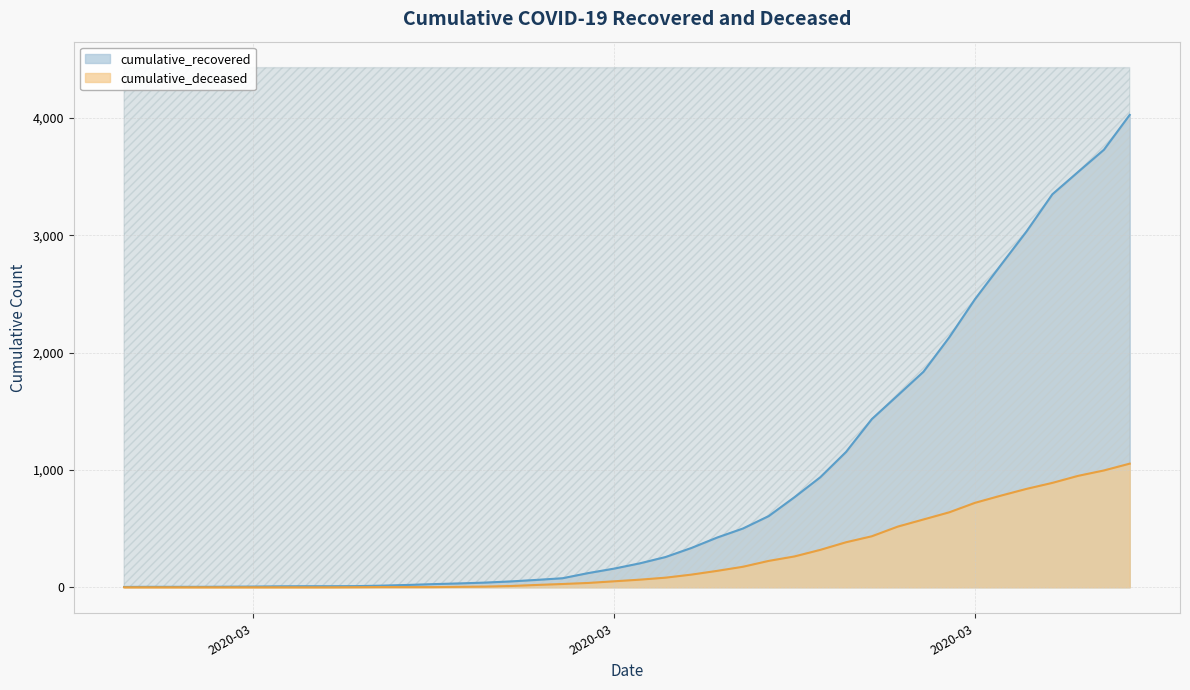

What are all the series names shown in the legend?

cumulative_recovered, cumulative_deceased